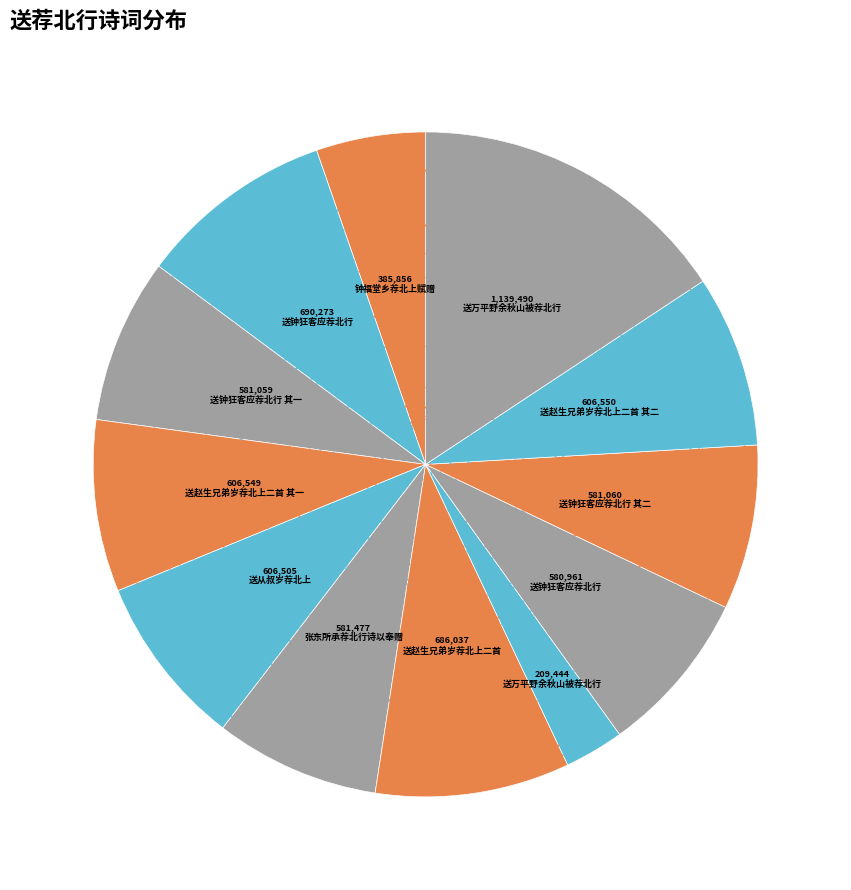

Count the number of slices in the pie.

12